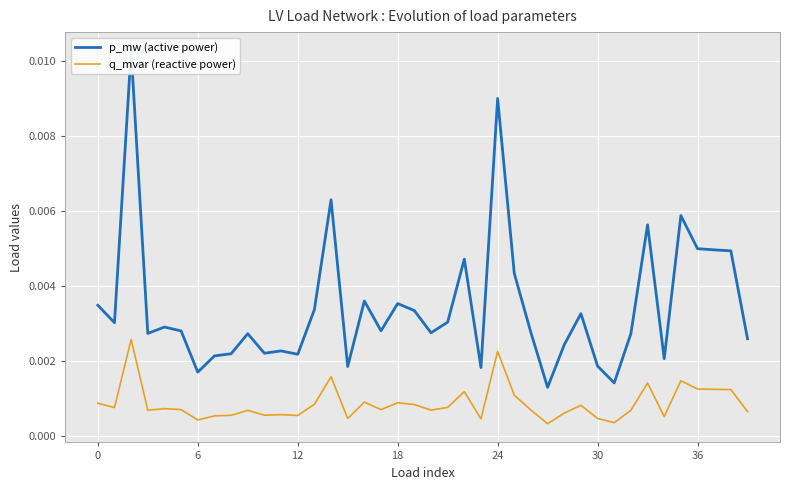

Which has a higher value, 29 or 27?

29